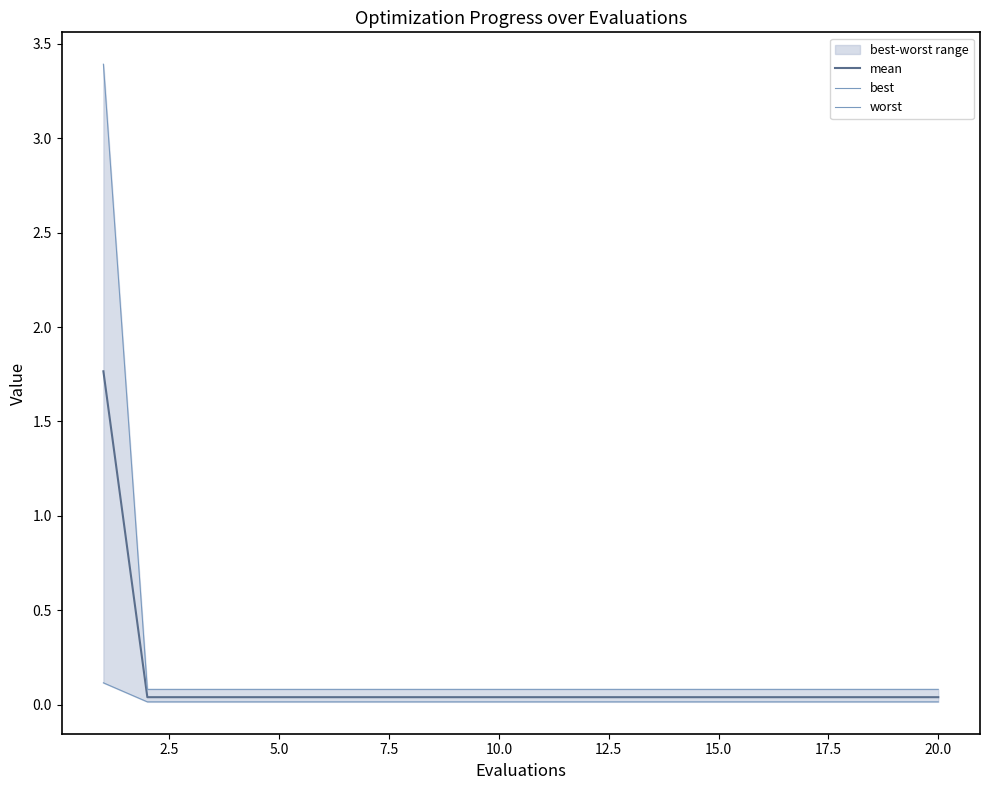

Is the value of mean at 16 greater than the value of best at 15.0?

Yes